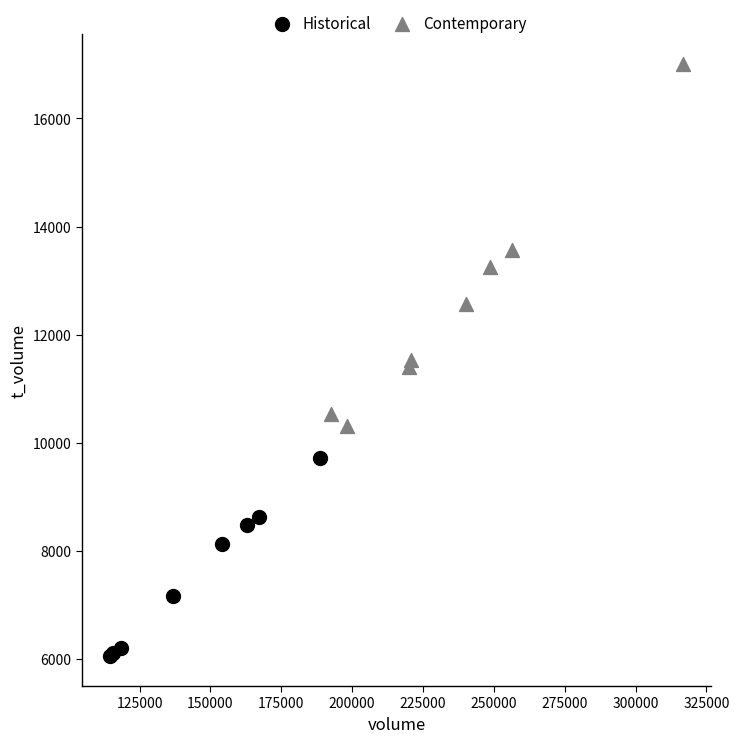

Which series reaches the maximum Y coordinate?

Contemporary